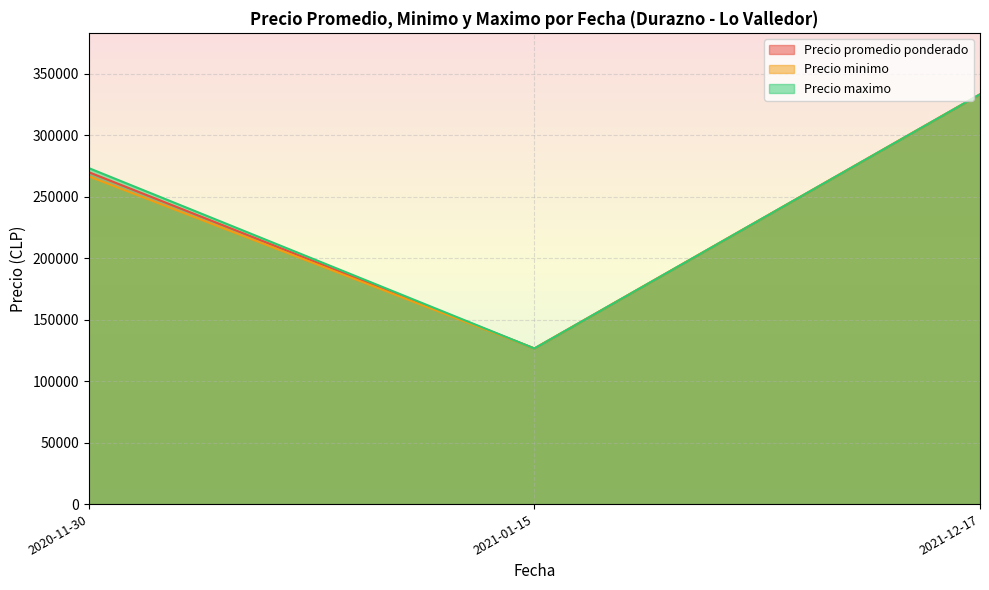

How many series are shown in this chart?

3